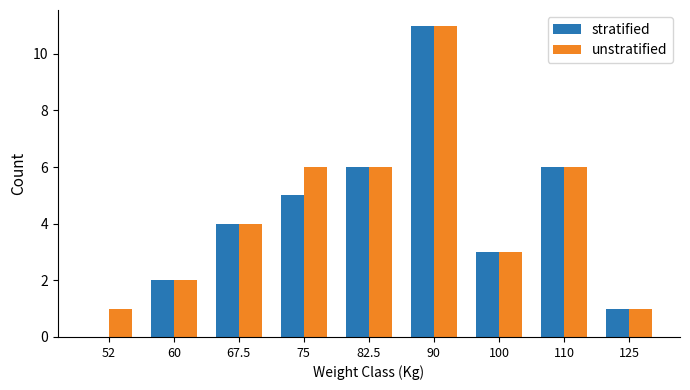

Reading right to left, transcribe all the data shown in this chart.

stratified: 1	6	3	11	6	5	4	2	0
unstratified: 1	6	3	11	6	6	4	2	1